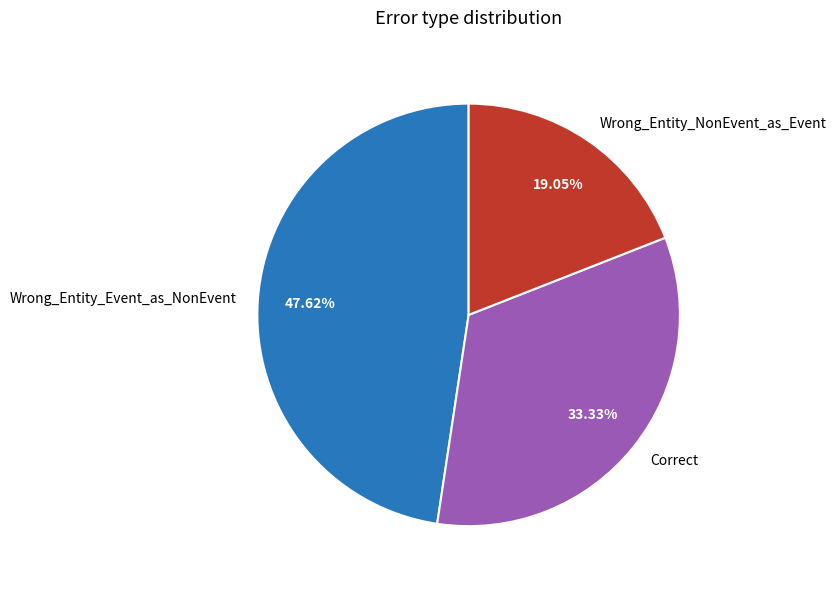

To the nearest percent, what is the difference between the largest and smallest slice percentages?

29%